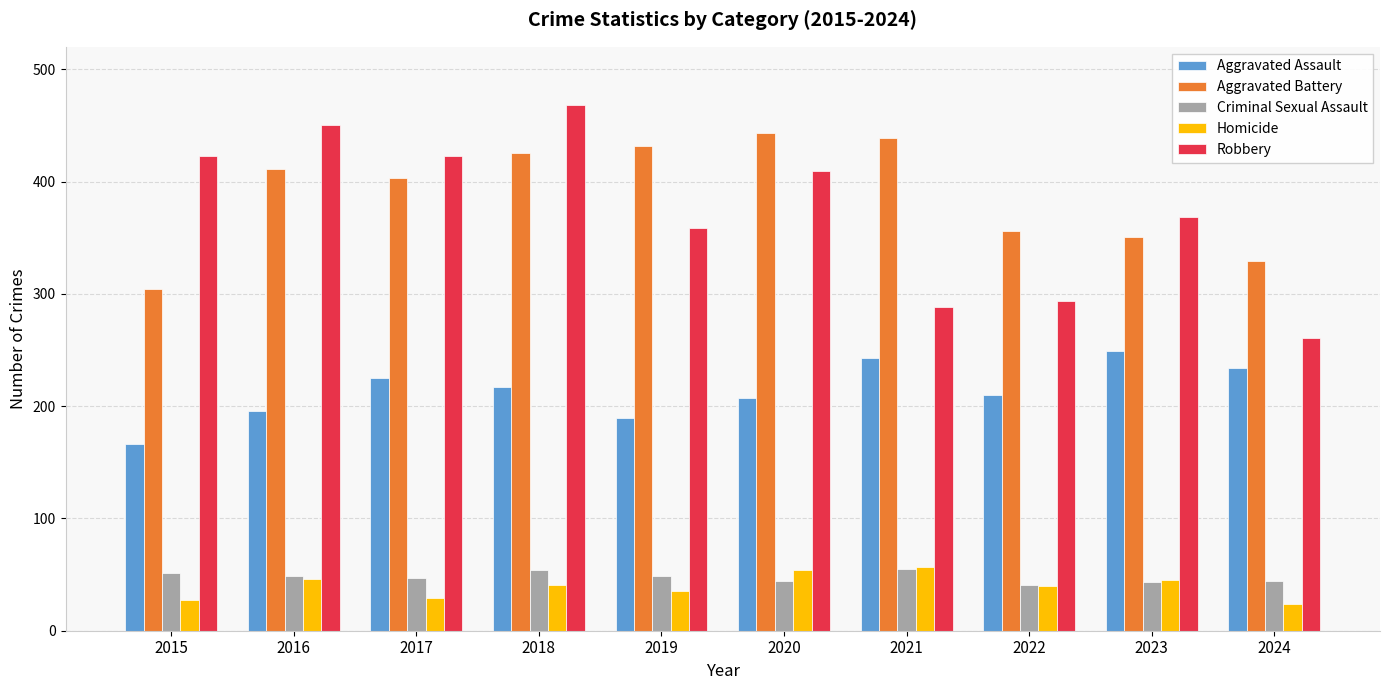

What is the sum of all Criminal Sexual Assault values?

477